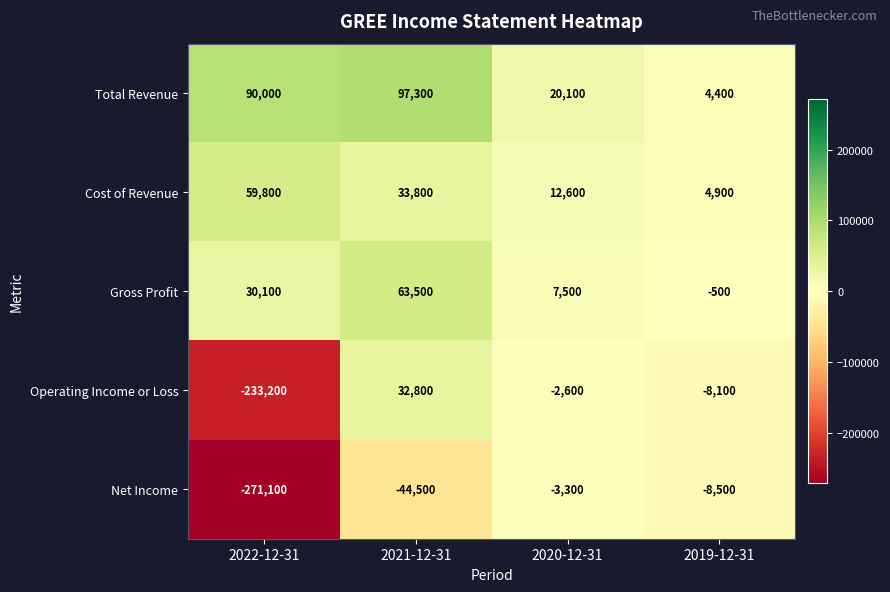

What is the approximate value of Cost of Revenue at 2022-12-31, to the nearest 100?

59800